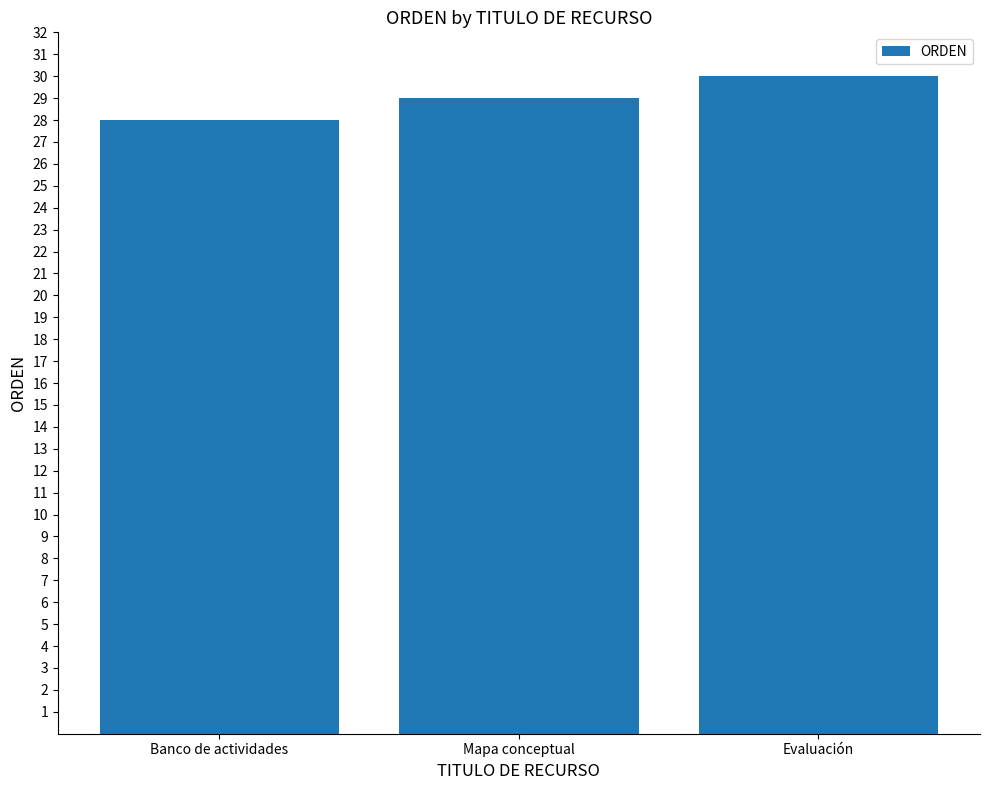

How many data points are less than 29?

1